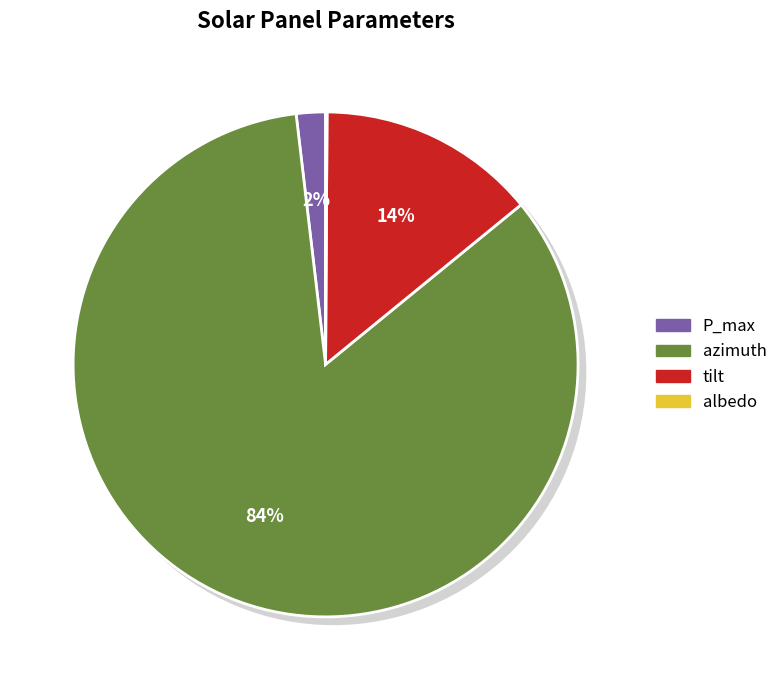

Count the number of slices in the pie.

4